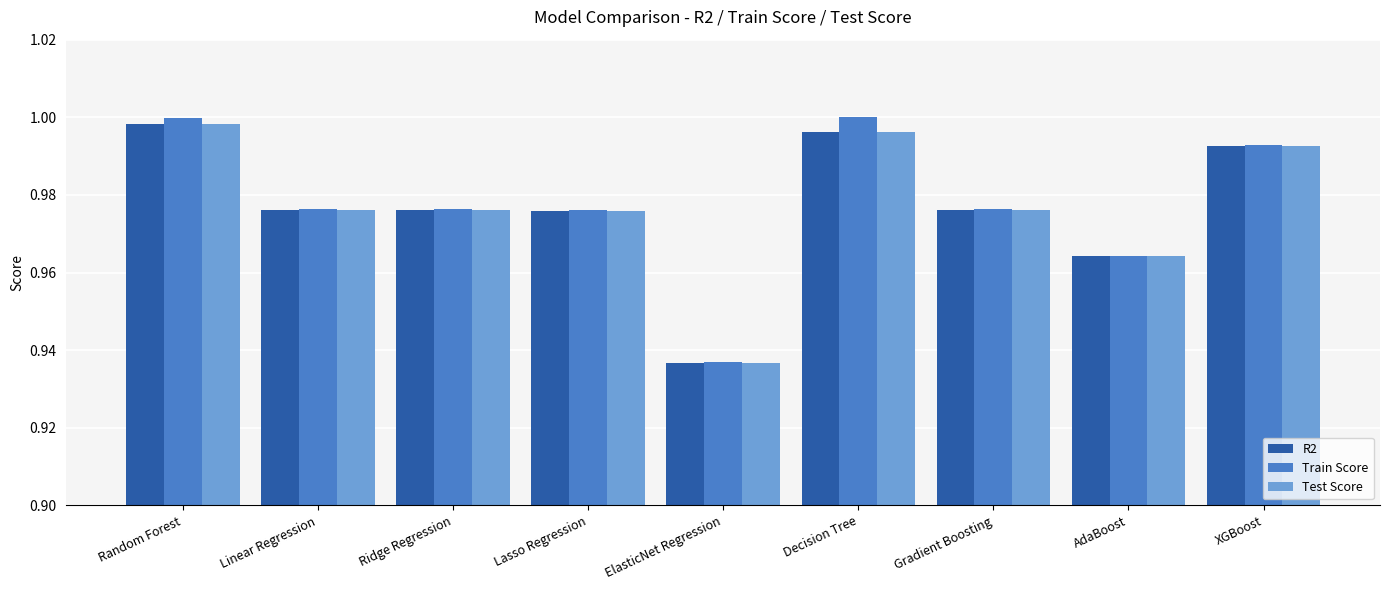

What is the difference between the second highest and minimum values in the Train Score series?

0.1